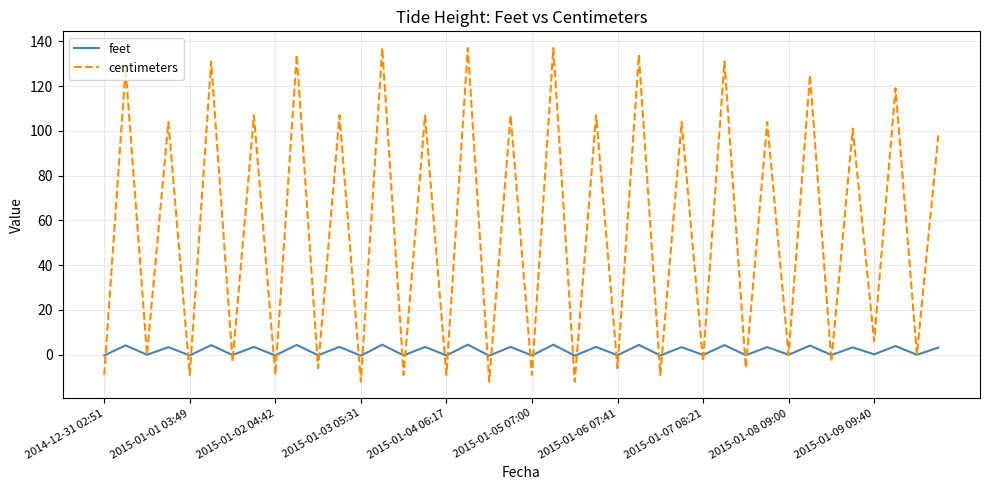

How many interior local valleys does the centimeters series have?

19